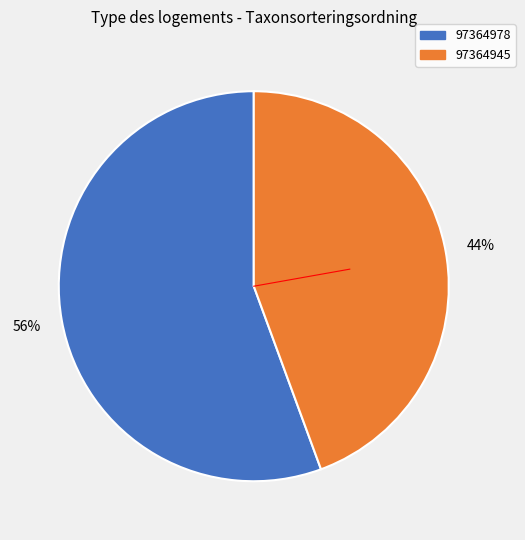

Is there a majority slice in this chart?

Yes